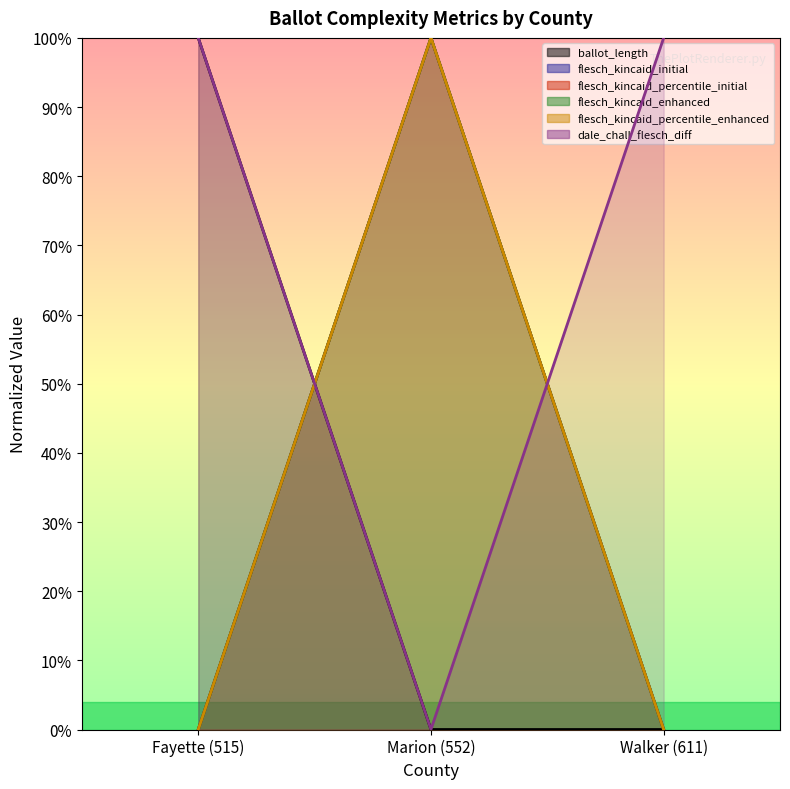

True or false: dale_chall_flesch_diff has a value of 1 at Fayette (515).

True